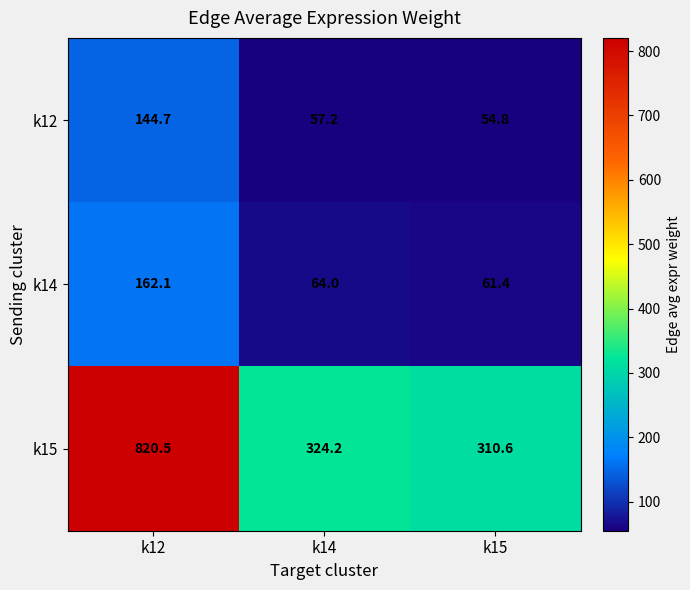

Between k14 and k15, which series saw the biggest shift?

k15